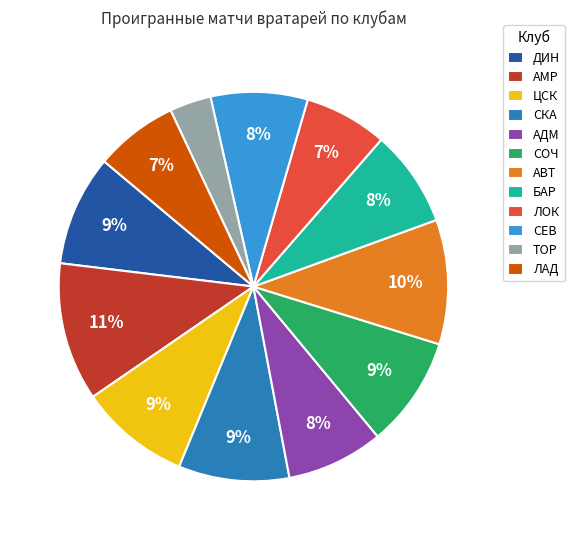

The ЛАД slice represents 22% of the pie. True or false?

False